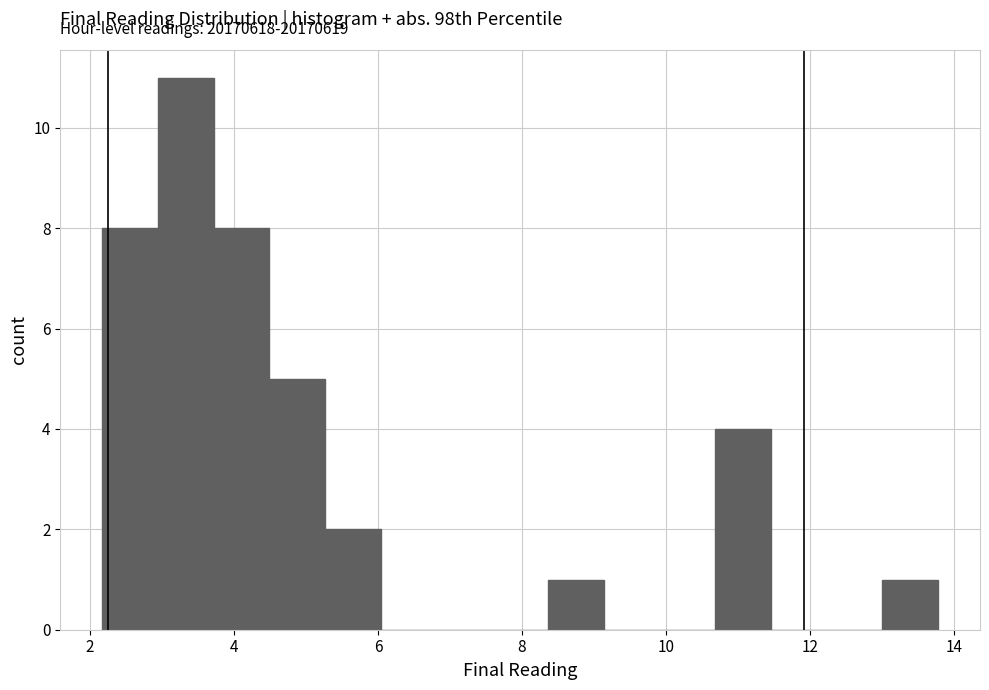

Read against the x-axis, roughly where is the centre of the tallest bar?

3.4